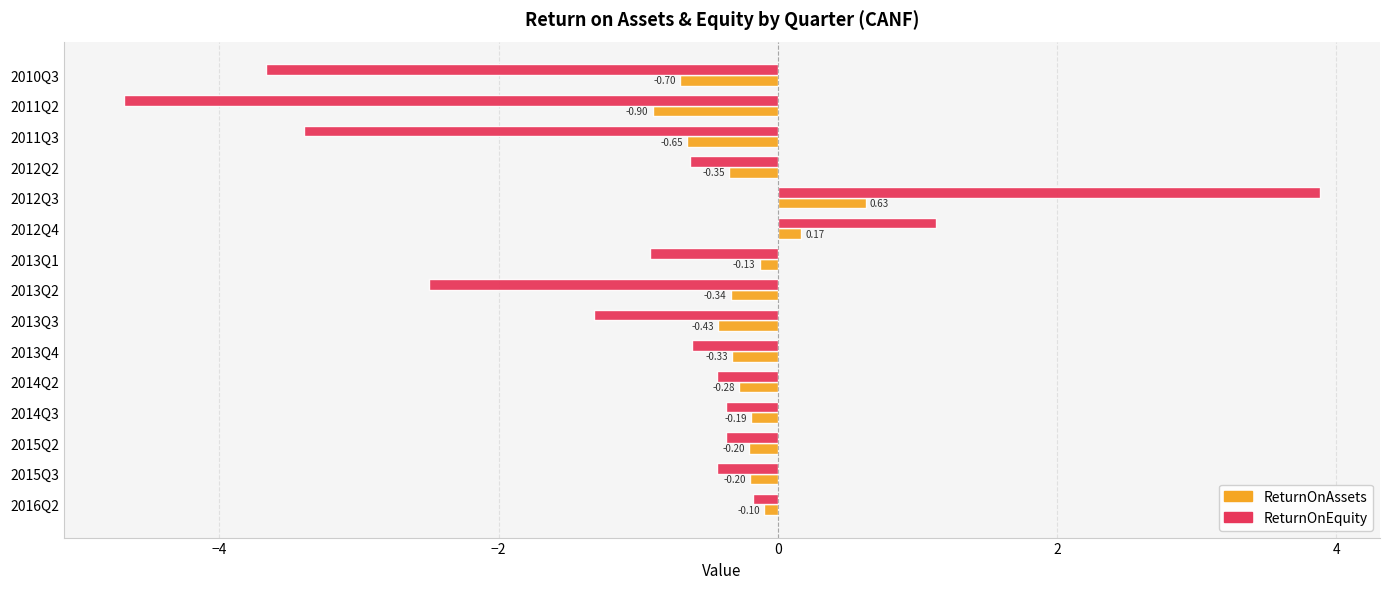

At 2015Q2, list the series in order from smallest to largest.

ReturnOnEquity, ReturnOnAssets